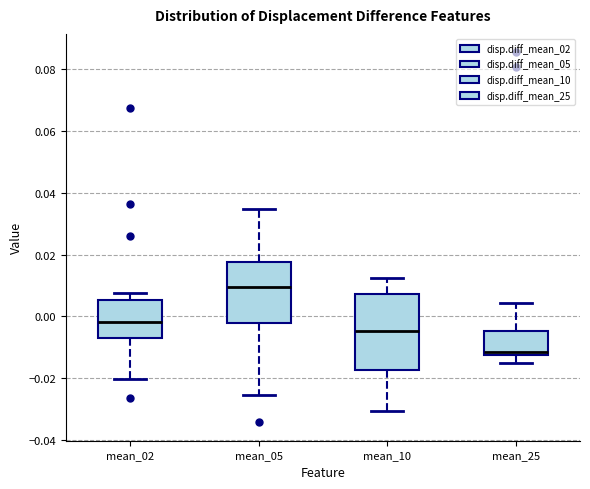

Where does the lower whisker of the box for mean_10 end on the y-axis? The values are not printed on the chart, so give them approximately, as read against the axis.

-0.030